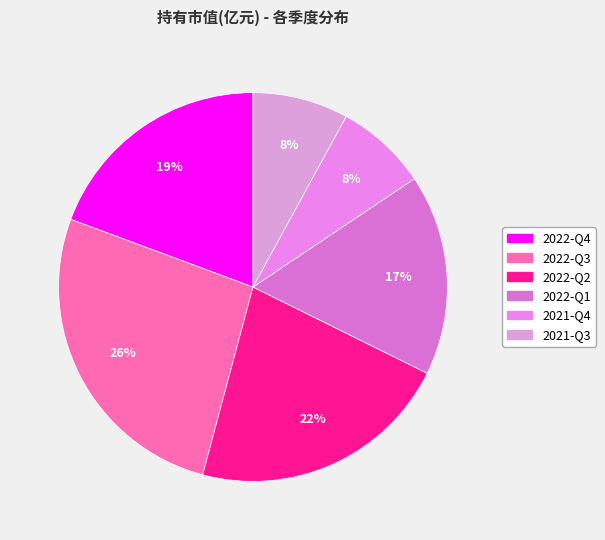

To the nearest percent, what portion does 2022-Q3 represent?

26%